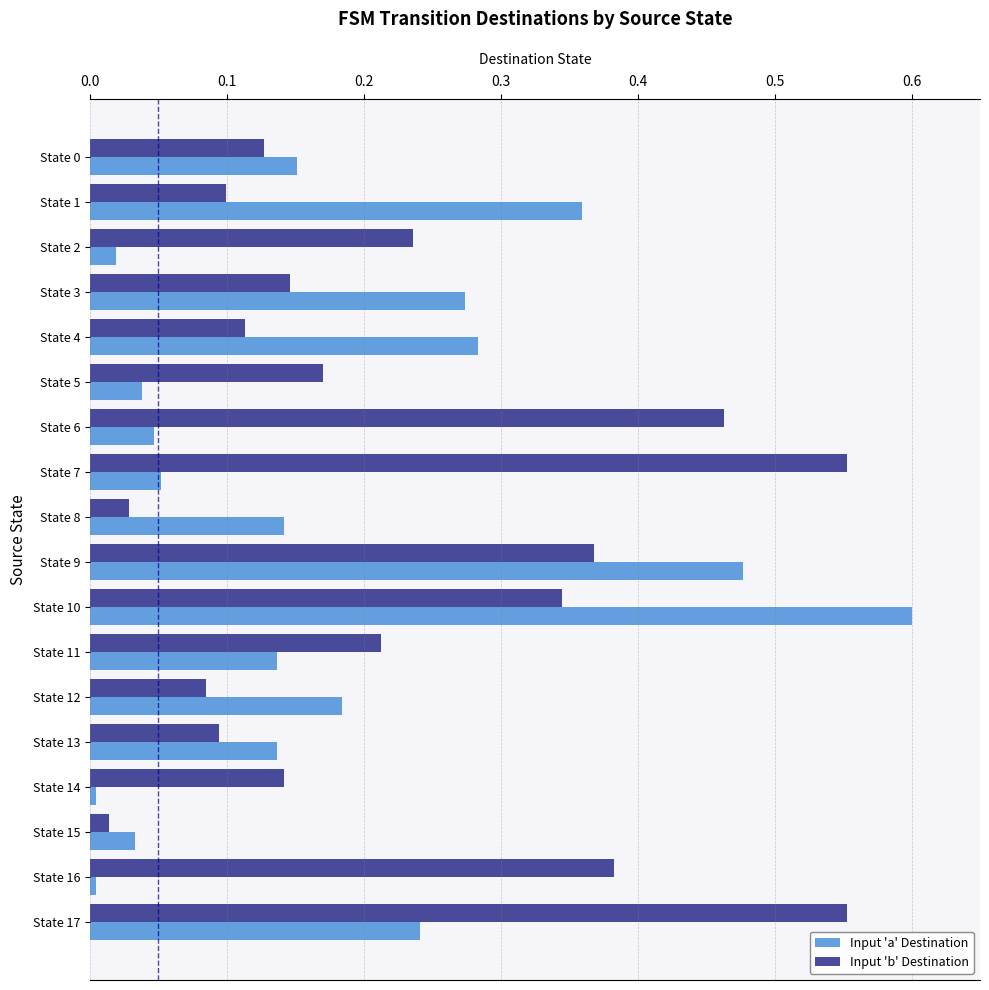

Between State 2 and State 10, which series saw the biggest shift?

Input 'a' Destination